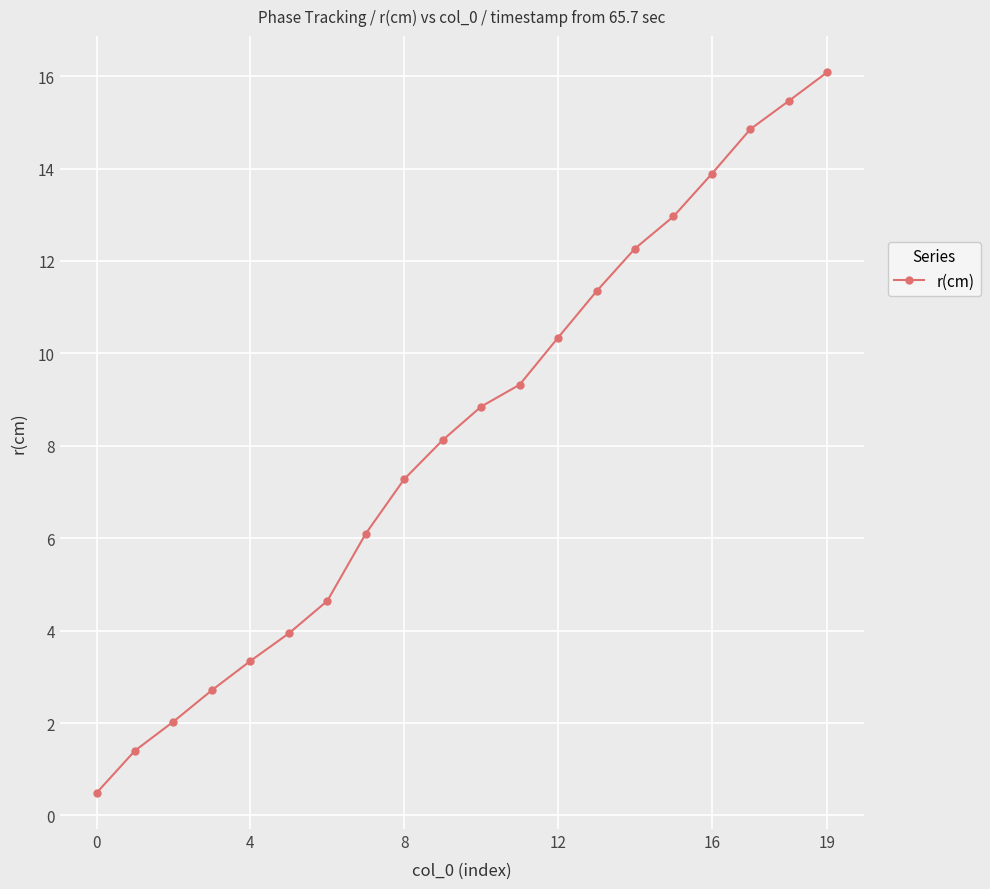

Reading left to right, transcribe all the data shown in this chart.

0.5	1.4	2.0	2.7	3.3	3.9	4.6	6.1	7.3	8.1	8.8	9.3	10.3	11.3	12.3	13.0	13.9	14.9	15.5	16.1